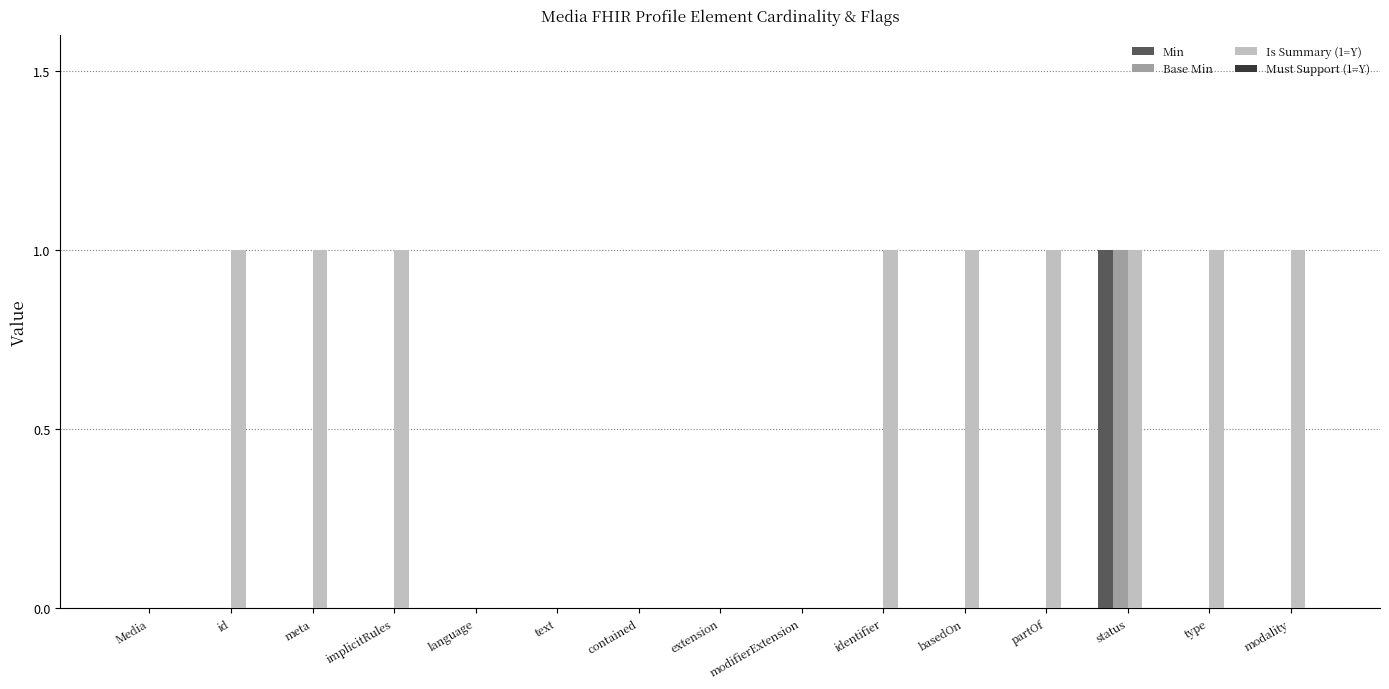

The value of Base Min at meta is 0. True or false?

True